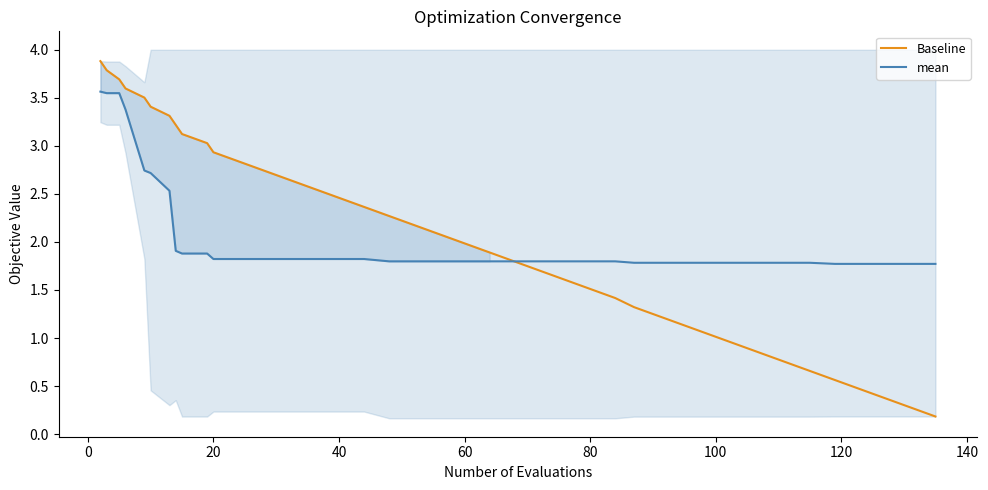

What is the highest value of the Baseline series?

3.9